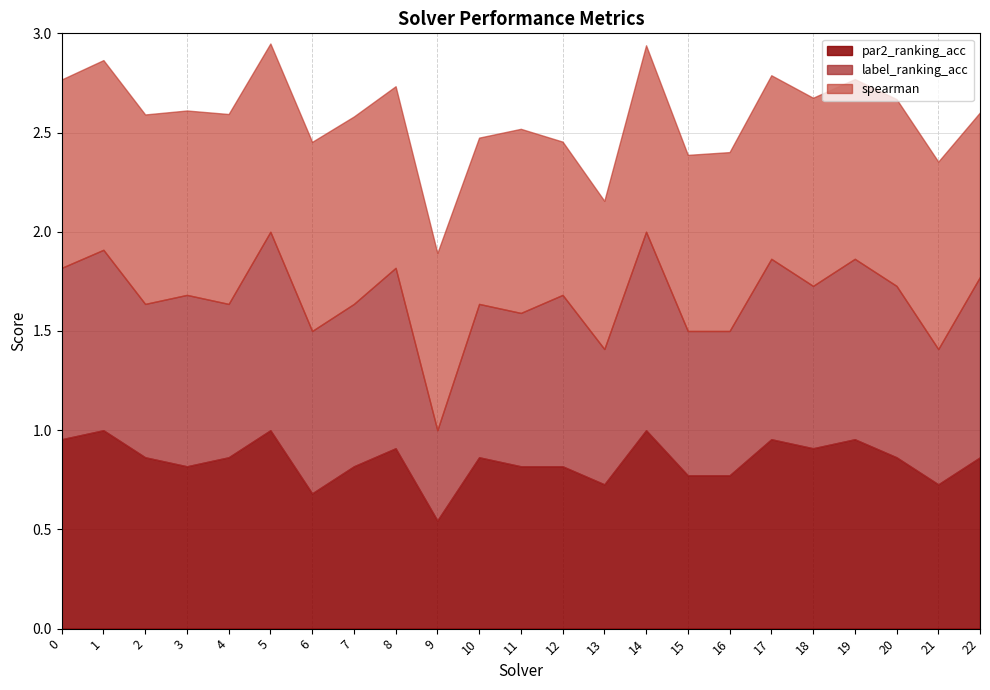

Rank the series at 10 from highest to lowest value.

par2_ranking_acc, spearman, label_ranking_acc